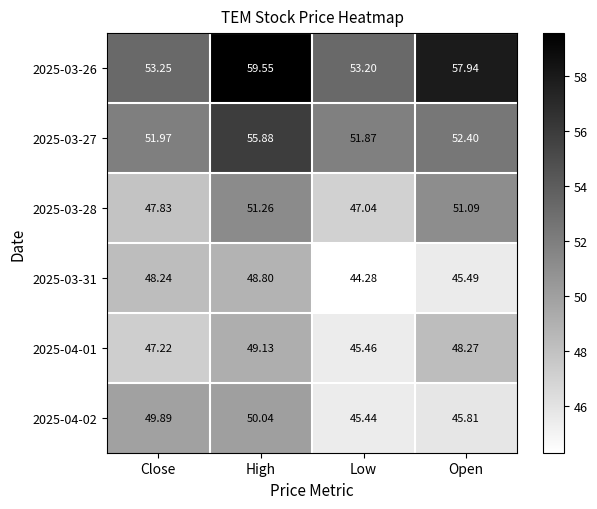

What is the minimum value shown in the chart?

44.3